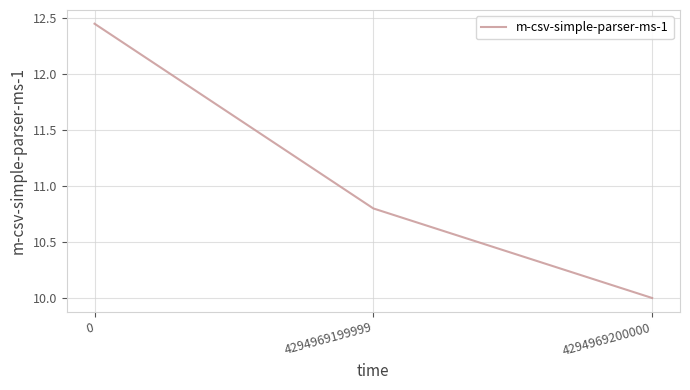

What is the average value?

11.1